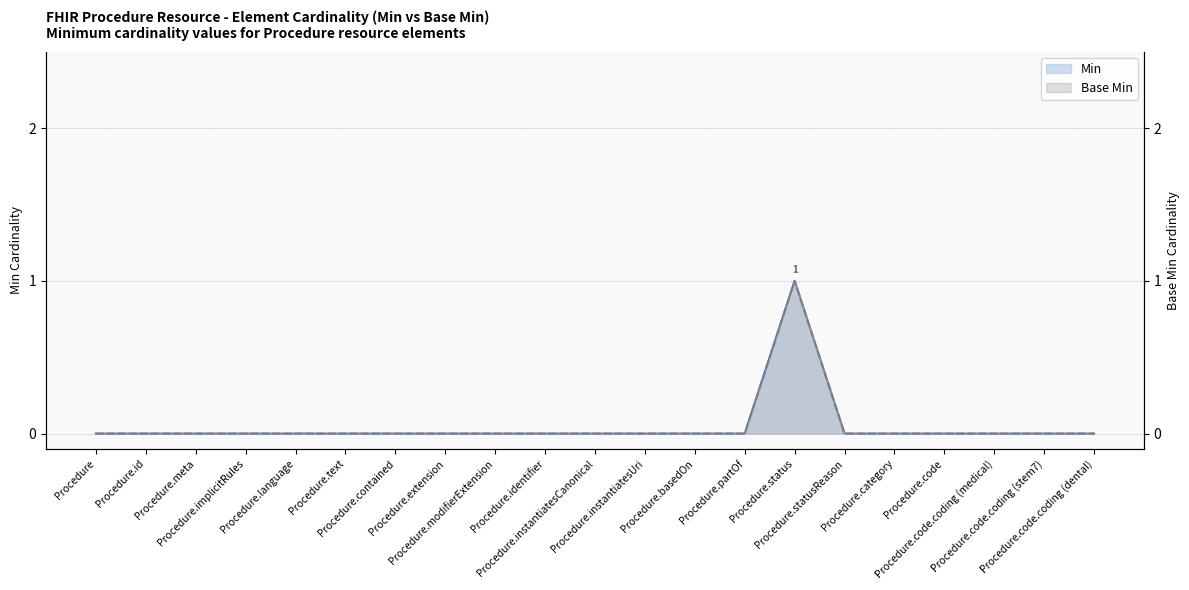

List the labels in order of Min value, largest first.

Procedure.status, Procedure, Procedure.id, Procedure.meta, Procedure.implicitRules, Procedure.language, Procedure.text, Procedure.contained, Procedure.extension, Procedure.modifierExtension, Procedure.identifier, Procedure.instantiatesCanonical, Procedure.instantiatesUri, Procedure.basedOn, Procedure.partOf, Procedure.statusReason, Procedure.category, Procedure.code, Procedure.code.coding (medical), Procedure.code.coding (stem7), Procedure.code.coding (dental)